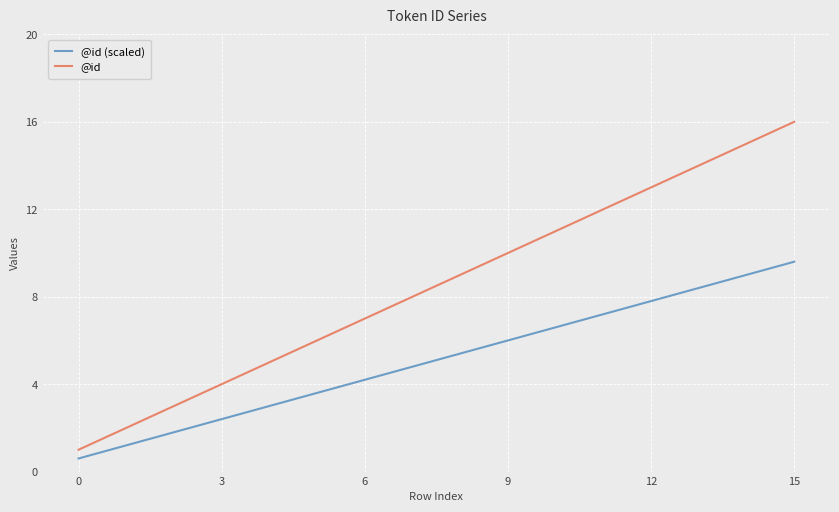

List the series in order of their overall mean, highest first.

@id, @id (scaled)